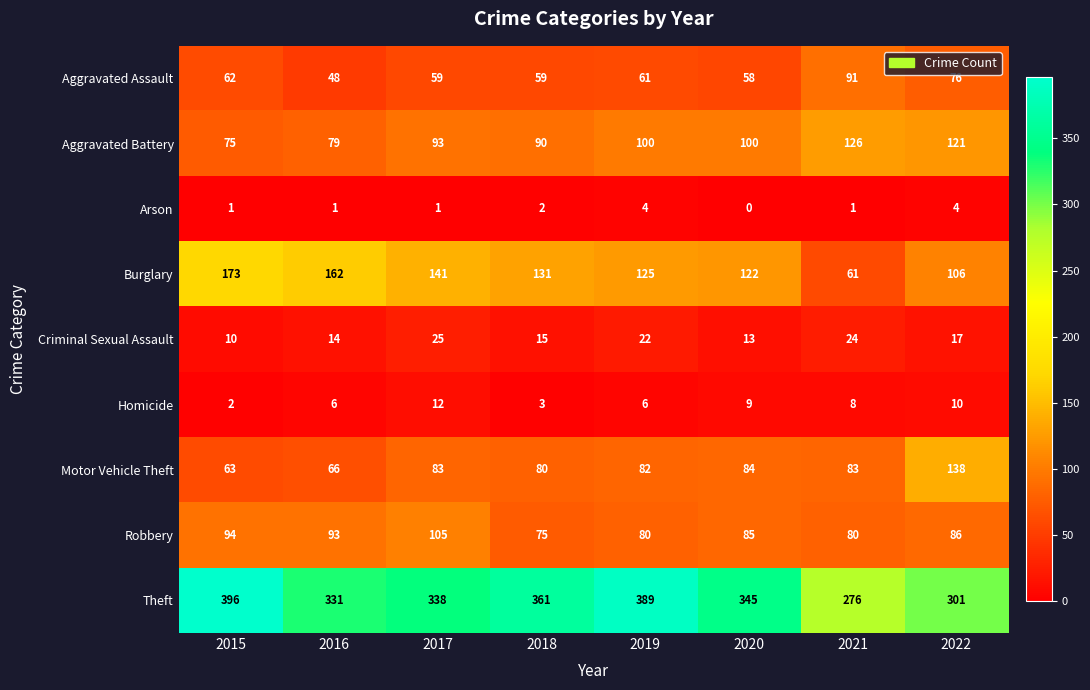

True or false: Aggravated Battery has a value of 79 at 2016.

True